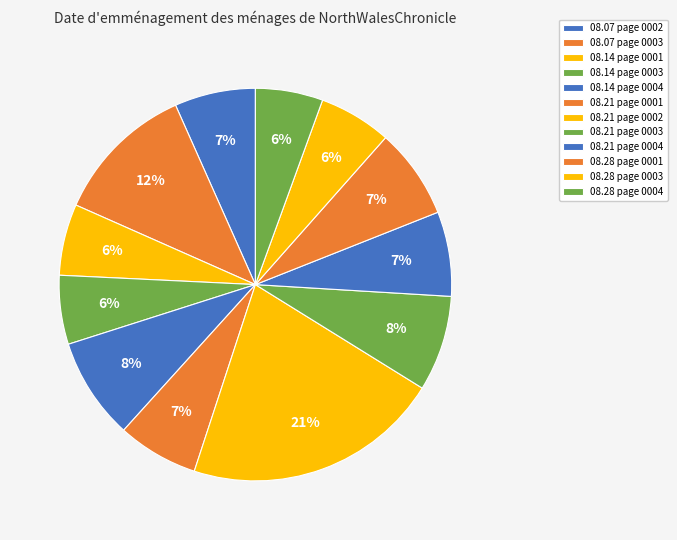

What is the smallest slice in the pie chart?

1832.08.28_NorthWalesChronicle_0004